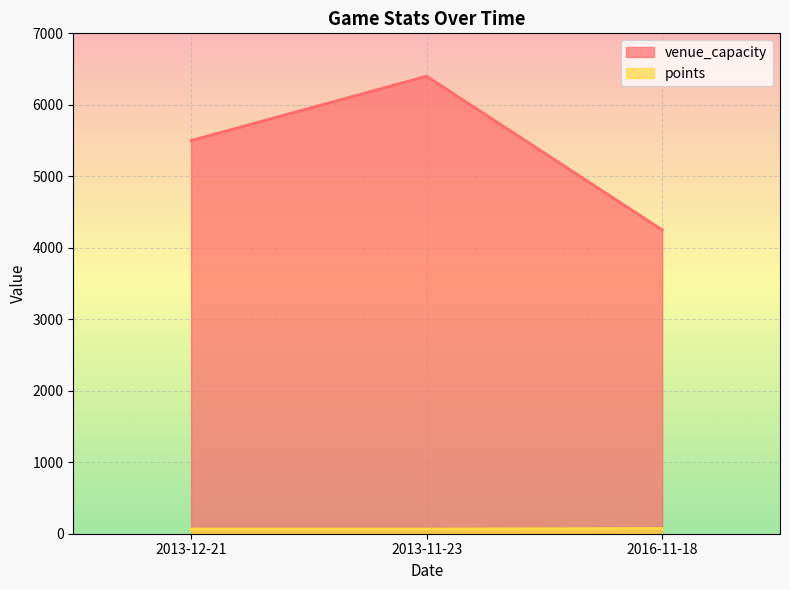

List the labels in order of venue_capacity value, smallest first.

2016-11-18, 2013-12-21, 2013-11-23